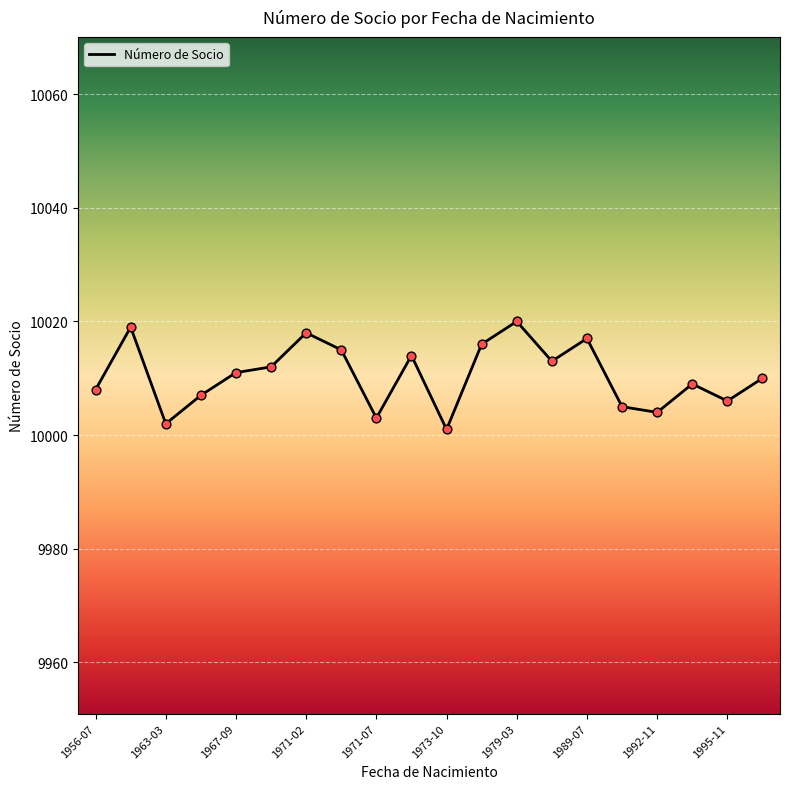

What is the maximum value shown in the chart?

10020